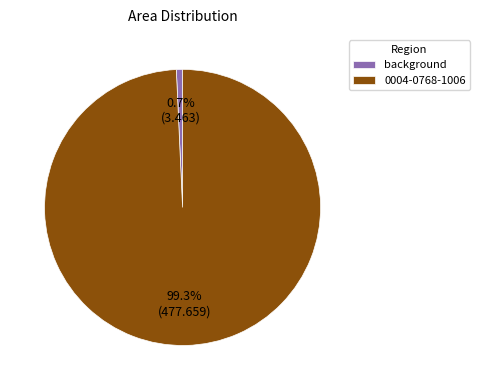

Is 0004-0768-1006 the majority of the pie?

Yes